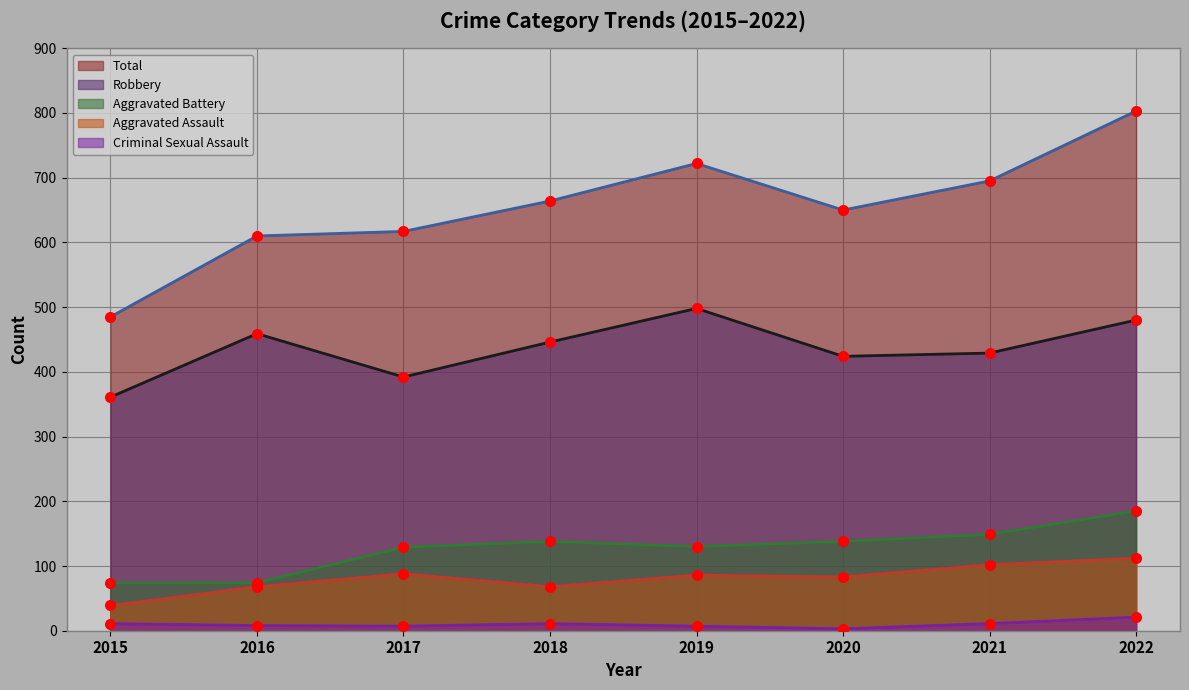

True or false: Aggravated Battery and Criminal Sexual Assault intersect in this chart.

False